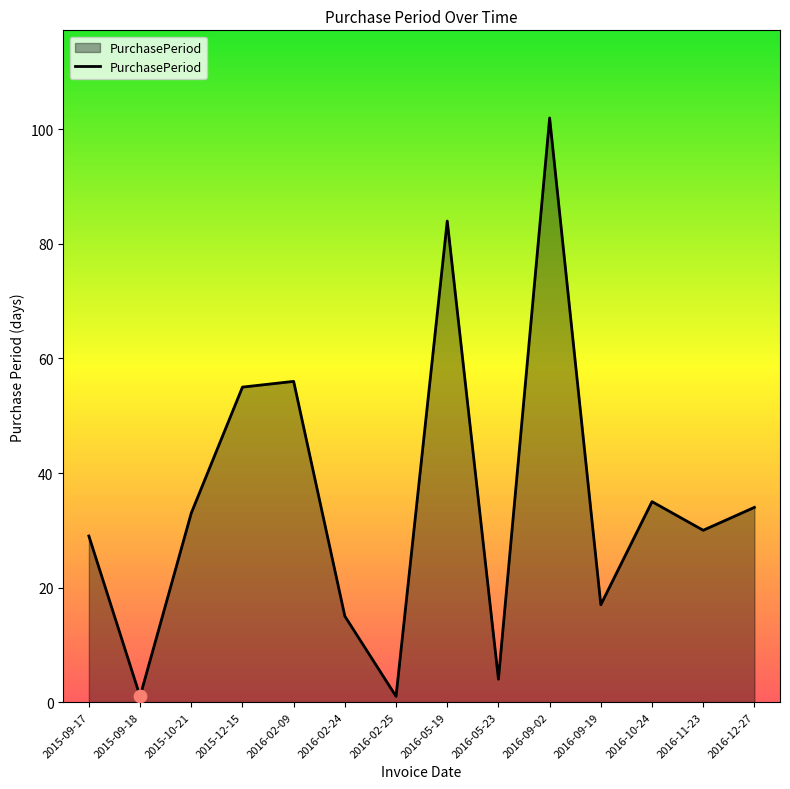

What is the ratio of the value at 2016-09-02 to the value at 2015-10-21?

3.1